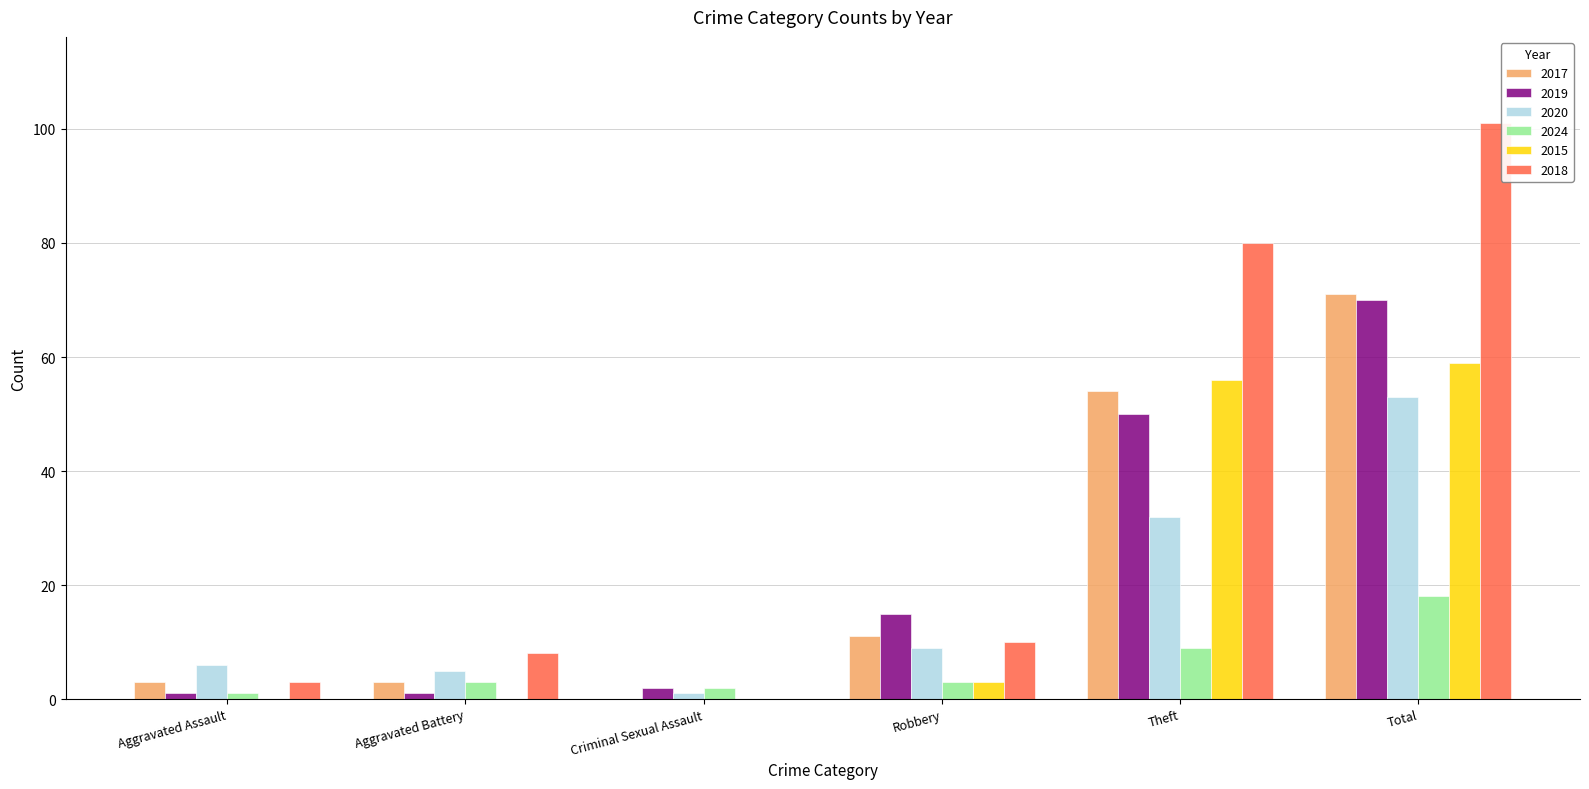

What is the total value across all series at Total?

372